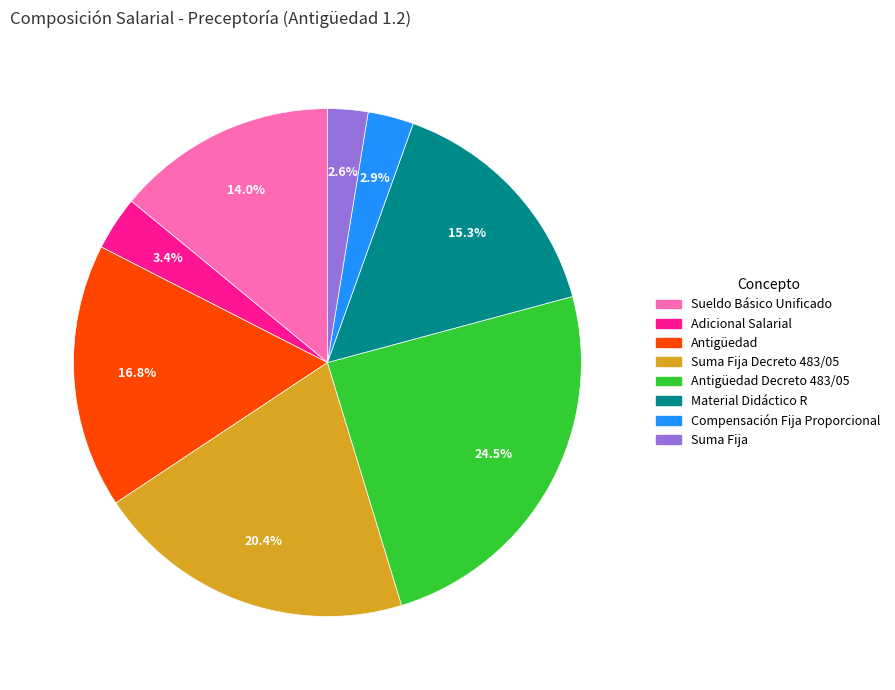

To the nearest percent, what is the average slice percentage?

12%